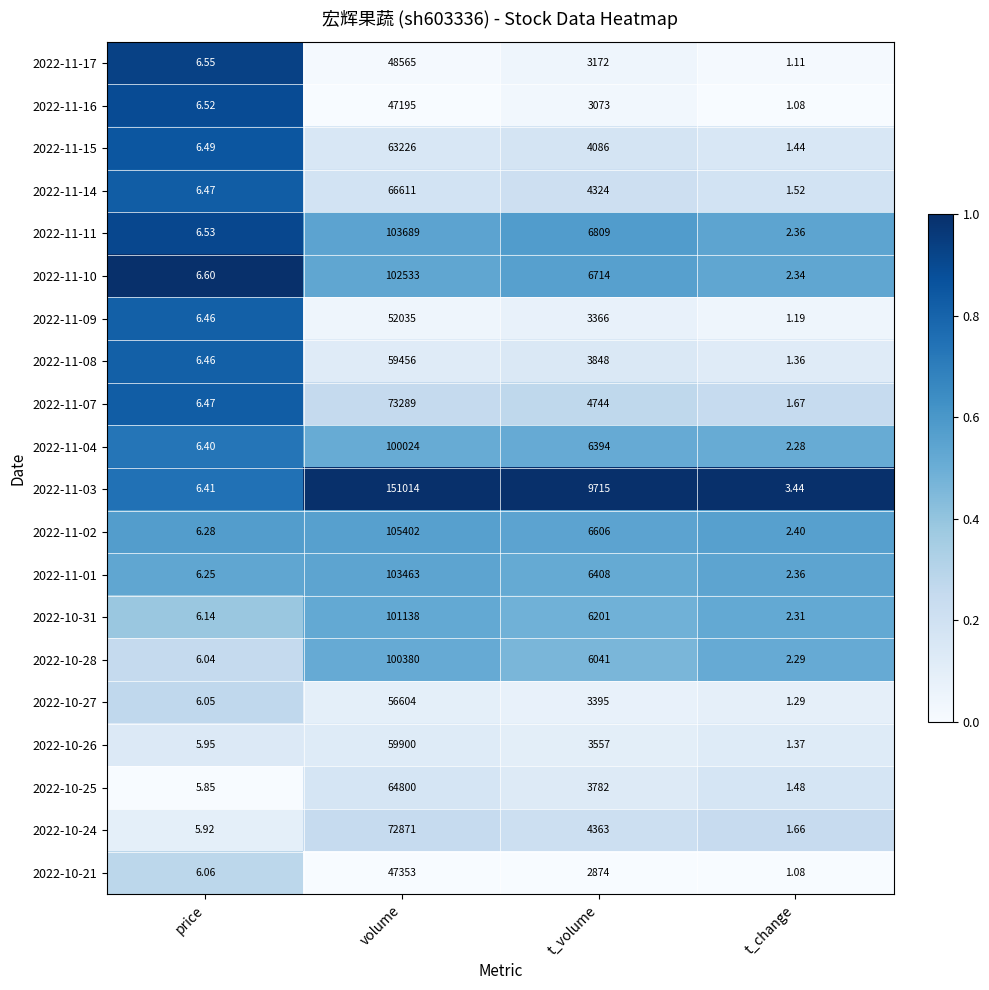

Which series has the largest range (max minus min)?

2022-11-03